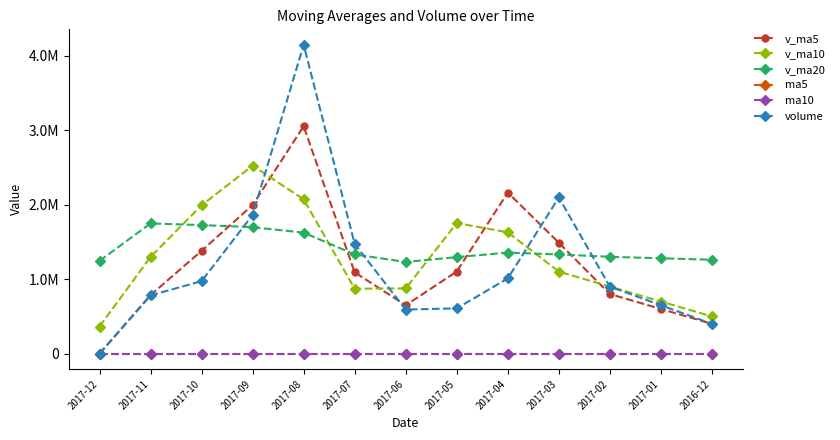

What are all the series names shown in the legend?

v_ma5, v_ma10, v_ma20, ma5, ma10, volume